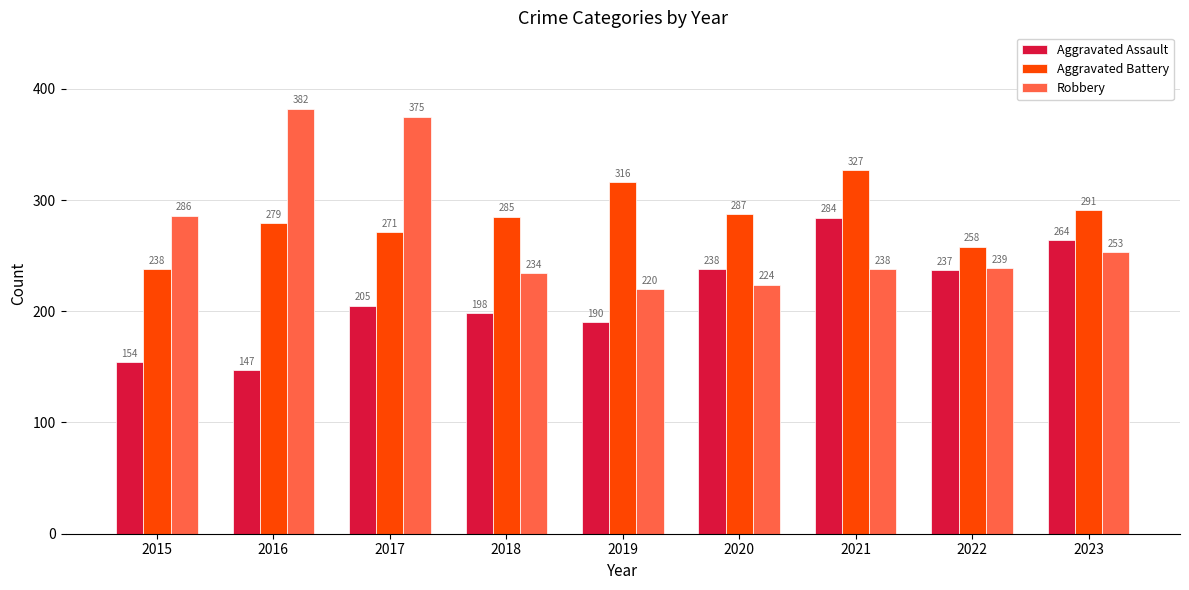

At which label does Robbery first exceed 239?

2015